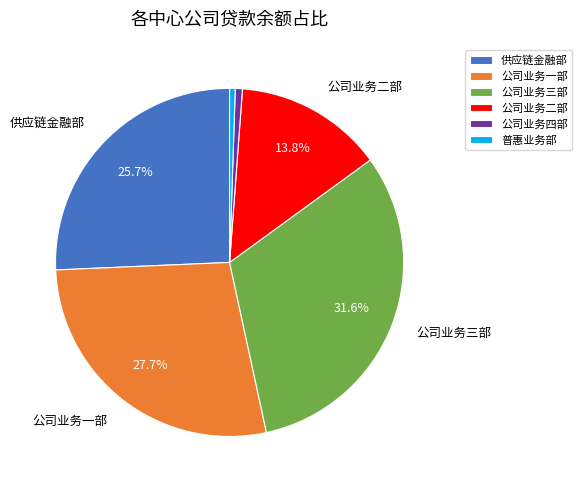

How much of the chart is everything except 供应链金融部?

74.3%